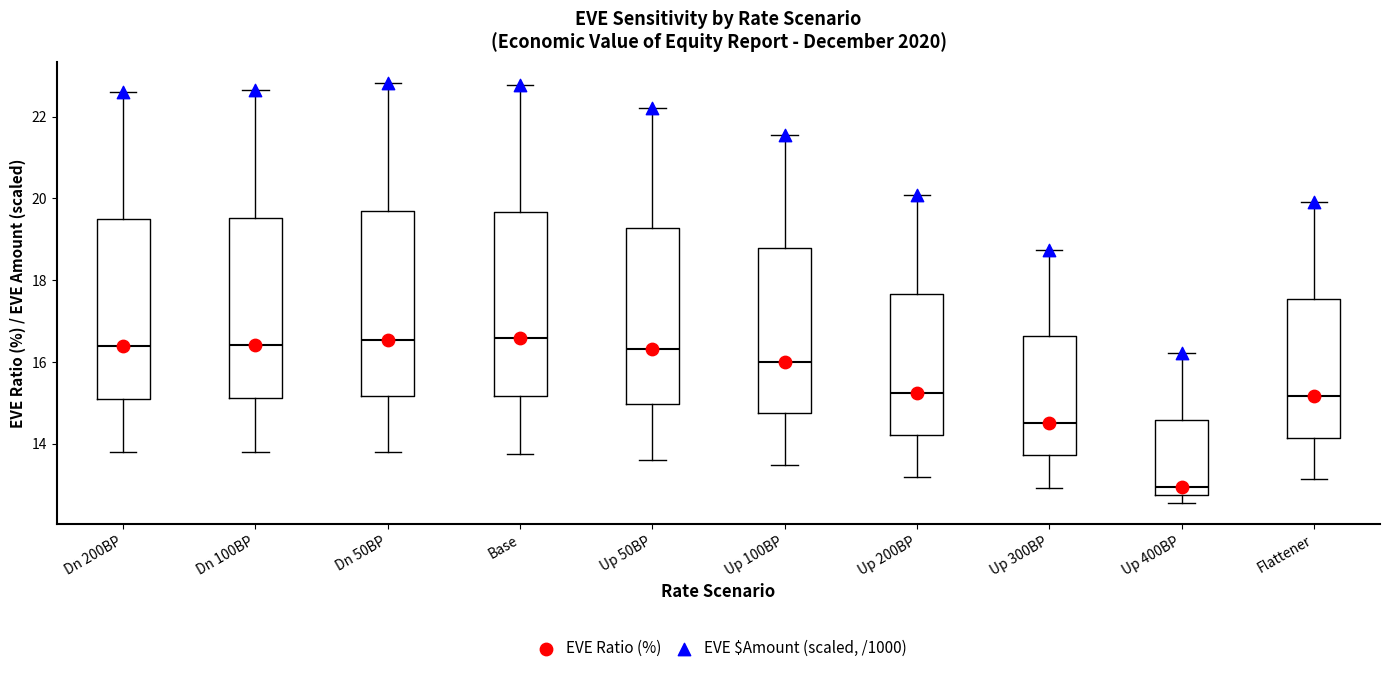

Which box's median line is the lowest?

Up 400BP